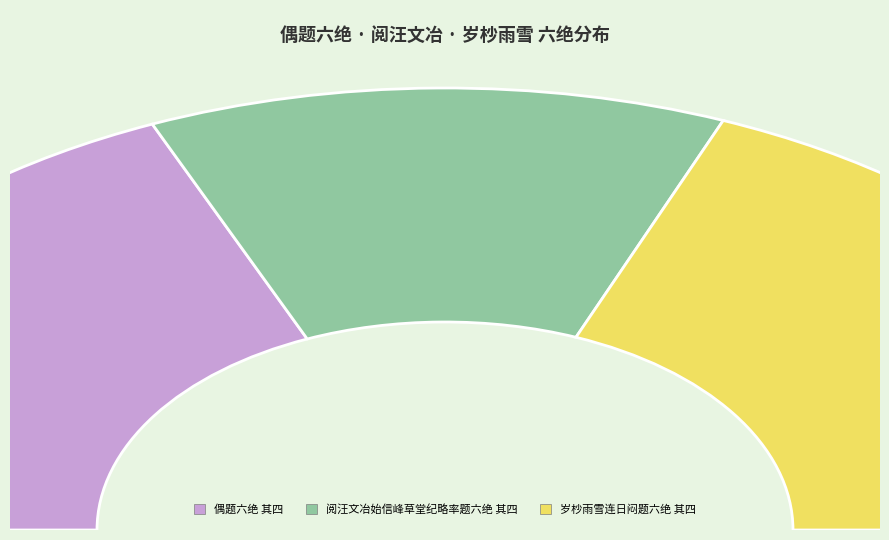

True or false: 岁杪雨雪连日闷题六绝 其四 accounts for 46% of the total.

False